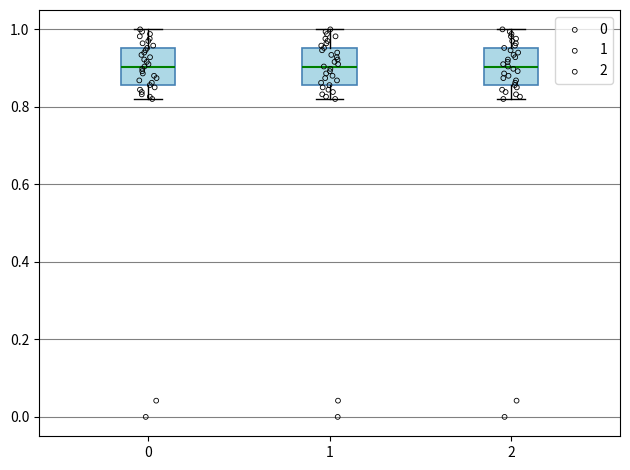

Reading left to right, read every box against the y-axis: the position of its median line, the range the box covers, and the ends of its whiskers. The values are not printed on the chart, so give them approximately, as read against the axis.

0: median 0.90, box 0.86 to 0.96, whiskers 0.82 to 1.00
1: median 0.90, box 0.86 to 0.96, whiskers 0.82 to 1.00
2: median 0.90, box 0.86 to 0.96, whiskers 0.82 to 1.00